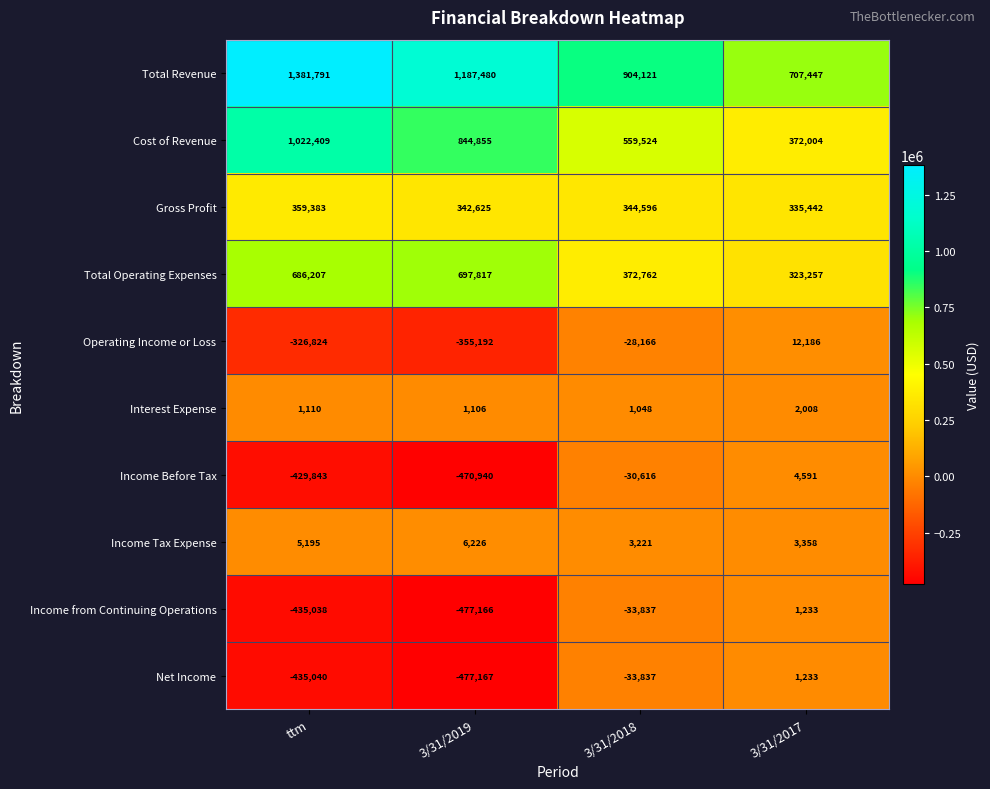

At ttm, list the series in order from largest to smallest.

Total Revenue, Cost of Revenue, Total Operating Expenses, Gross Profit, Income Tax Expense, Interest Expense, Operating Income or Loss, Income Before Tax, Income from Continuing Operations, Net Income